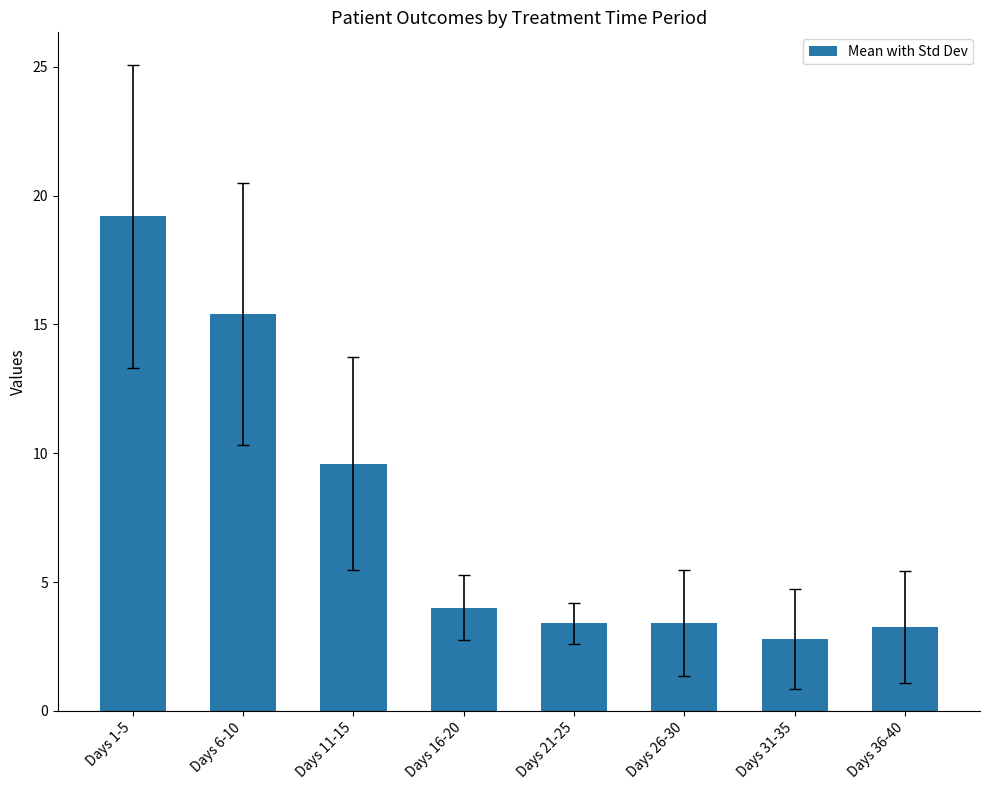

True or false: the data shows 2.4 at Days 11-15.

False